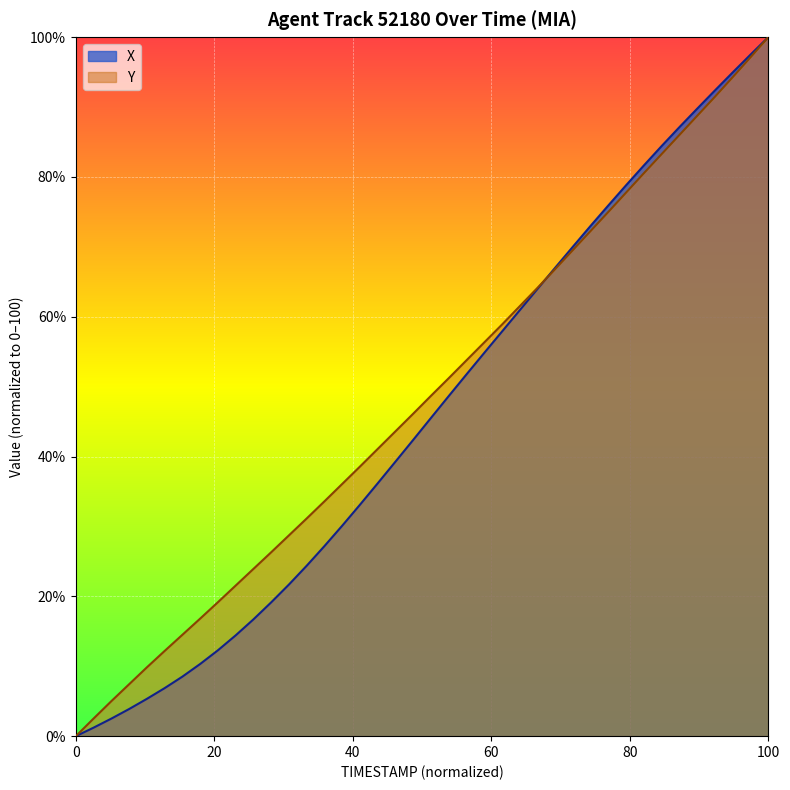

True or false: TIMESTAMP has a value of 39.8 at 89.0.

False